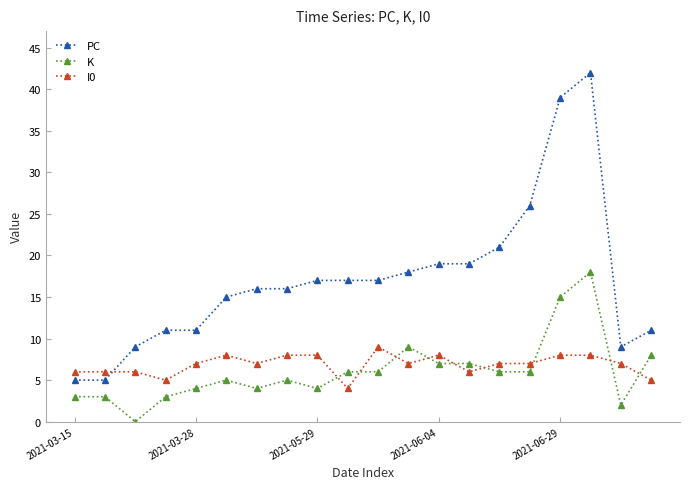

Which series has the largest total across all categories?

PC